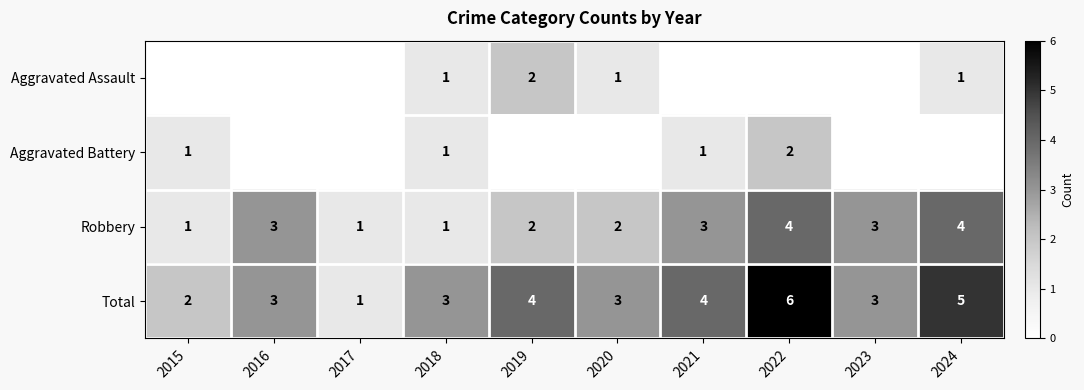

The value of Aggravated Assault at 2024 is 1. True or false?

True